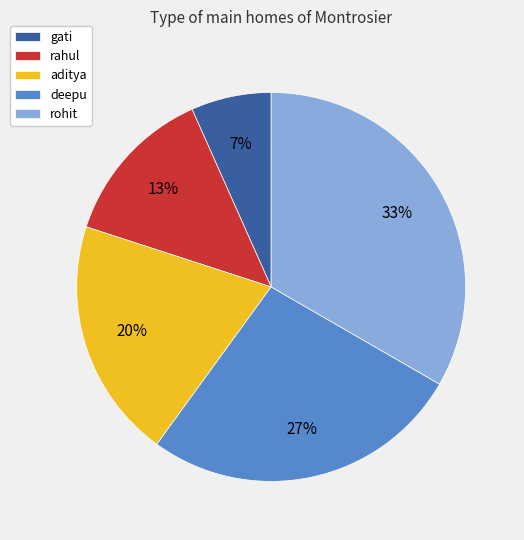

True or false: deepu accounts for 39% of the total.

False